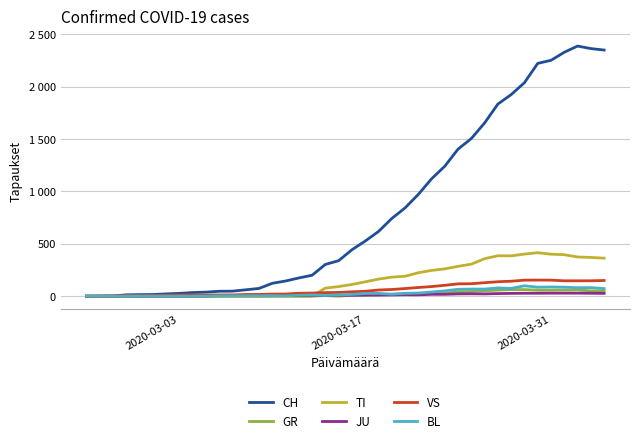

Does the chart have visible grid lines?

Yes